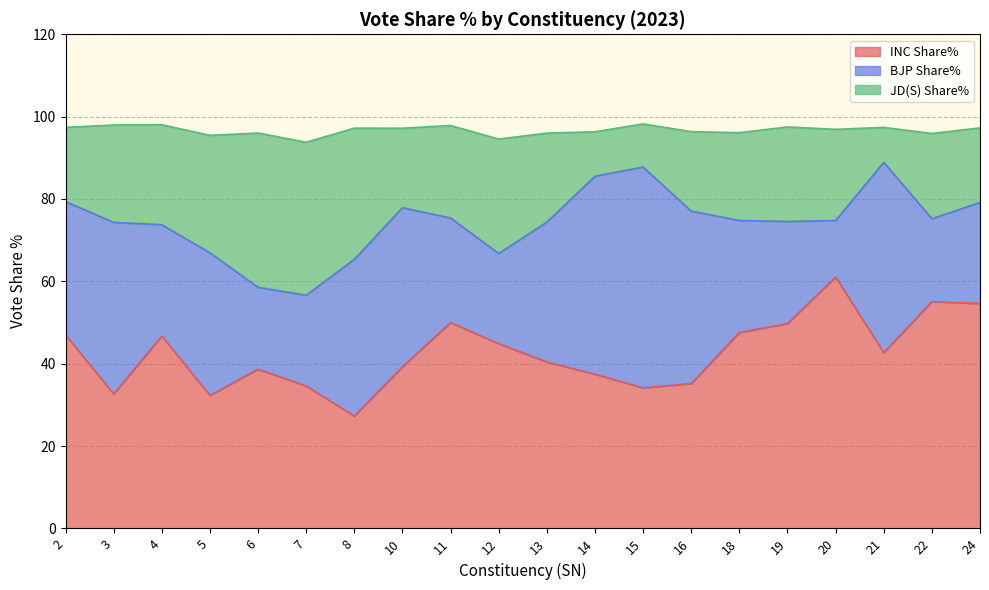

True or false: INC Share% has a value of 50.0 at 11.

True